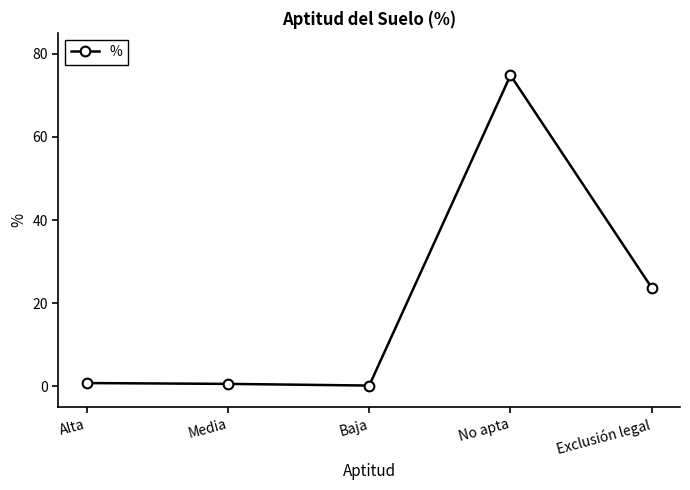

Where is the data nearest to the value 37?

Exclusión legal